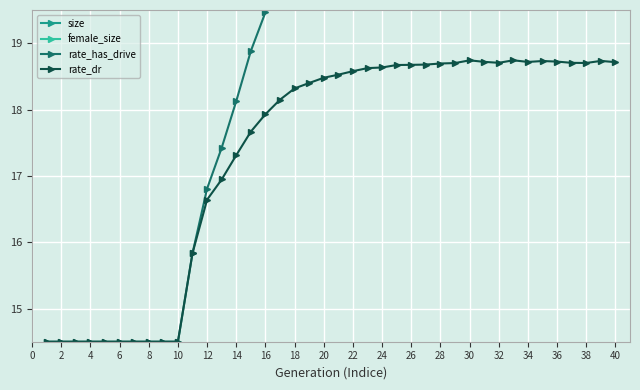

What is the label of the 27th point from the right?

26